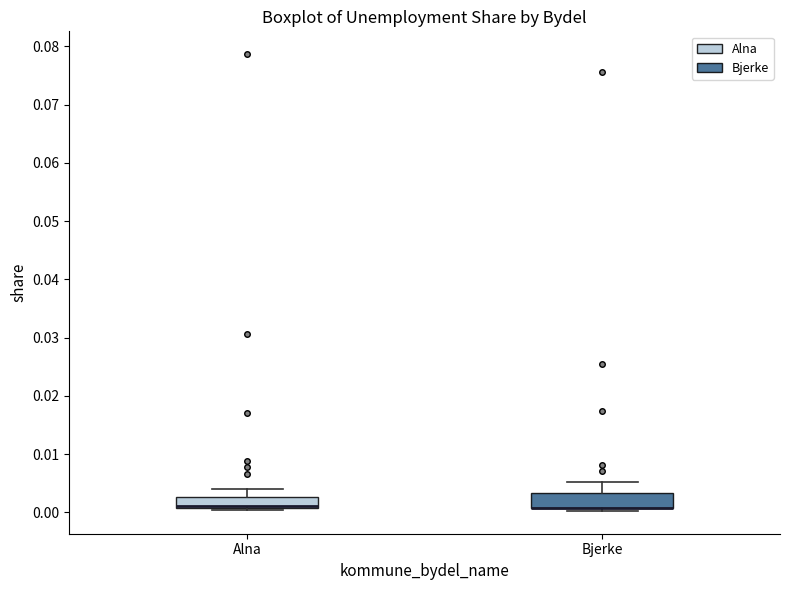

Reading left to right, read every box against the y-axis: the position of its median line, the range the box covers, and the ends of its whiskers. The values are not printed on the chart, so give them approximately, as read against the axis.

Alna: median 0.001 (drawn on the box's lower edge), box 0.001 to 0.003, whiskers 0.000 to 0.004
Bjerke: median 0.001 (drawn on the box's lower edge), box 0.001 to 0.003, whiskers 0.000 to 0.005